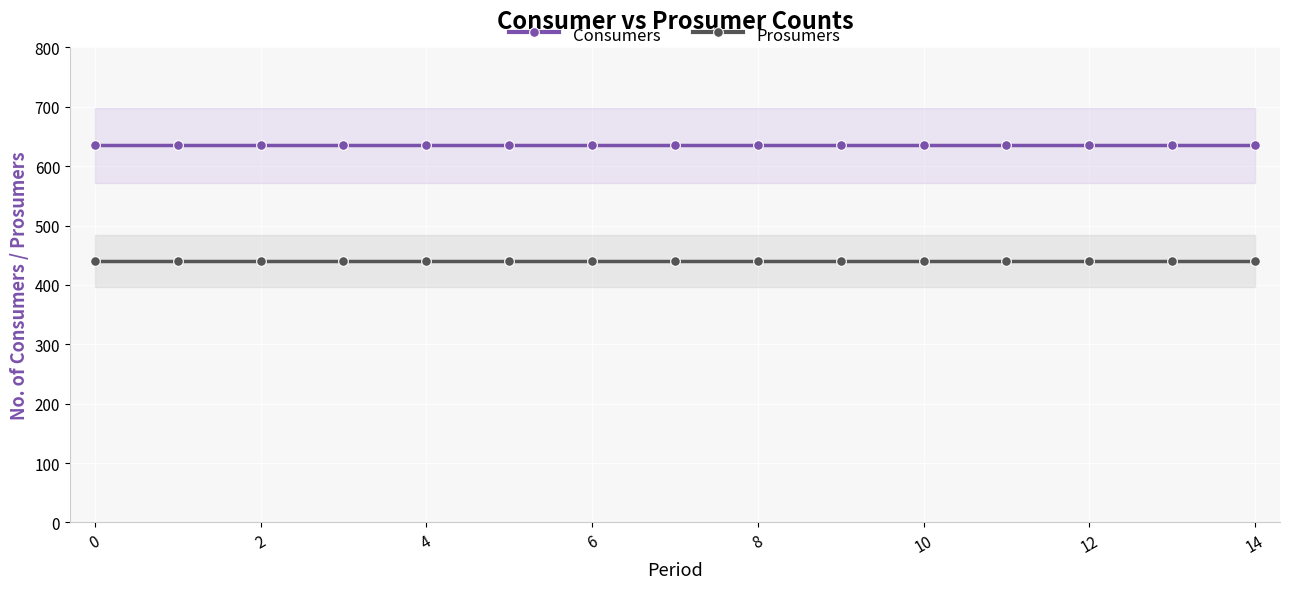

Does the chart display data point markers on the line(s)?

Yes